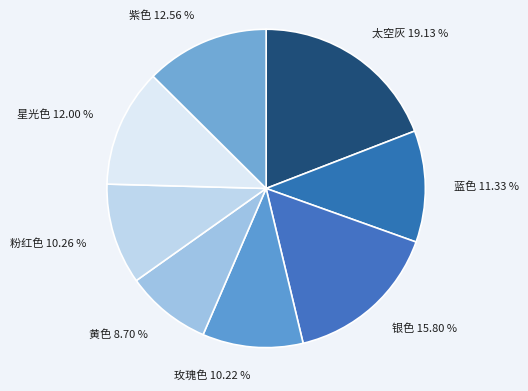

Combined, do 银色 and 粉红色 account for over 50%?

No